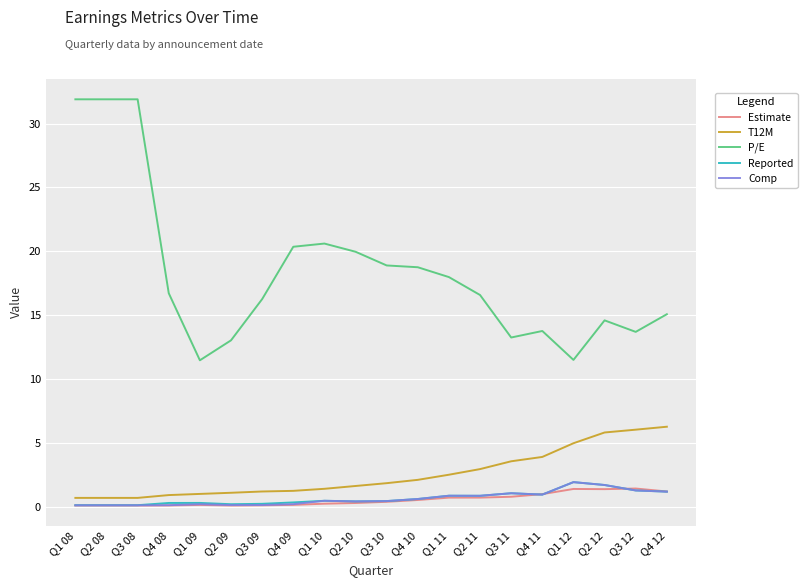

What is the total value across all series at Q3 11?

20.0